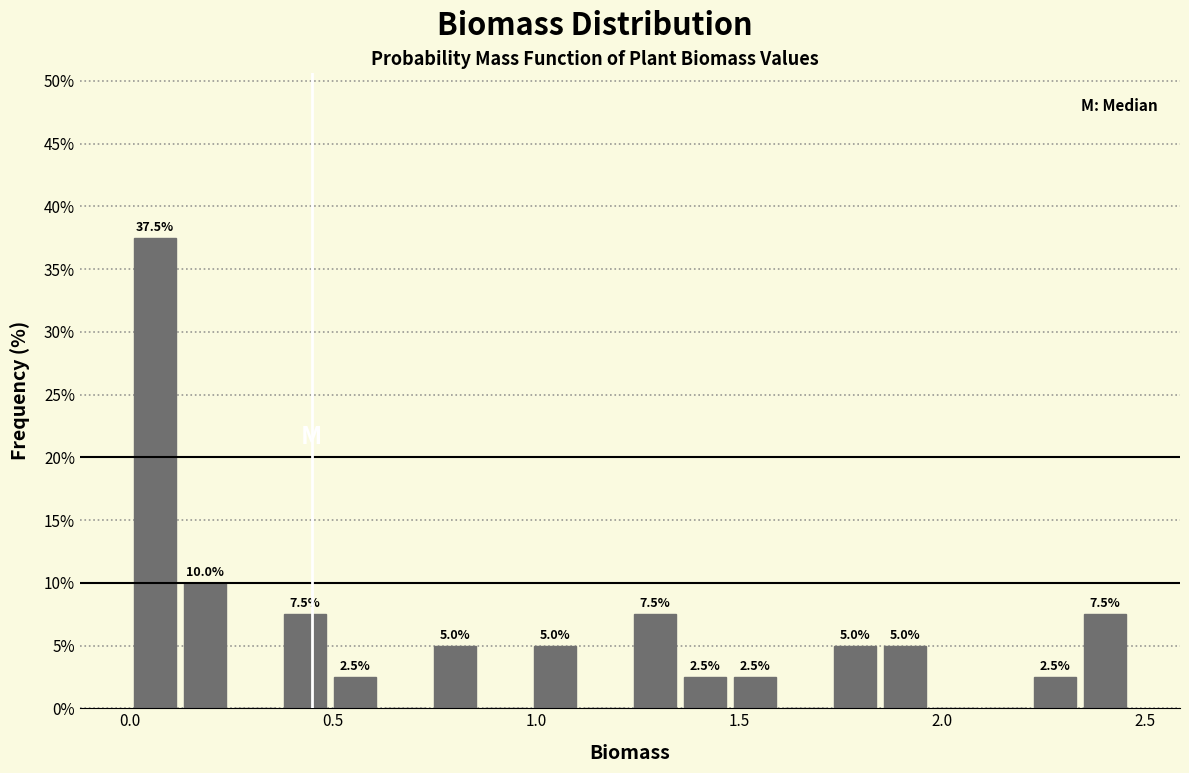

Around what value on the x-axis is the tallest bar? Give the approximate position of its centre, as read against the axis.

0.05